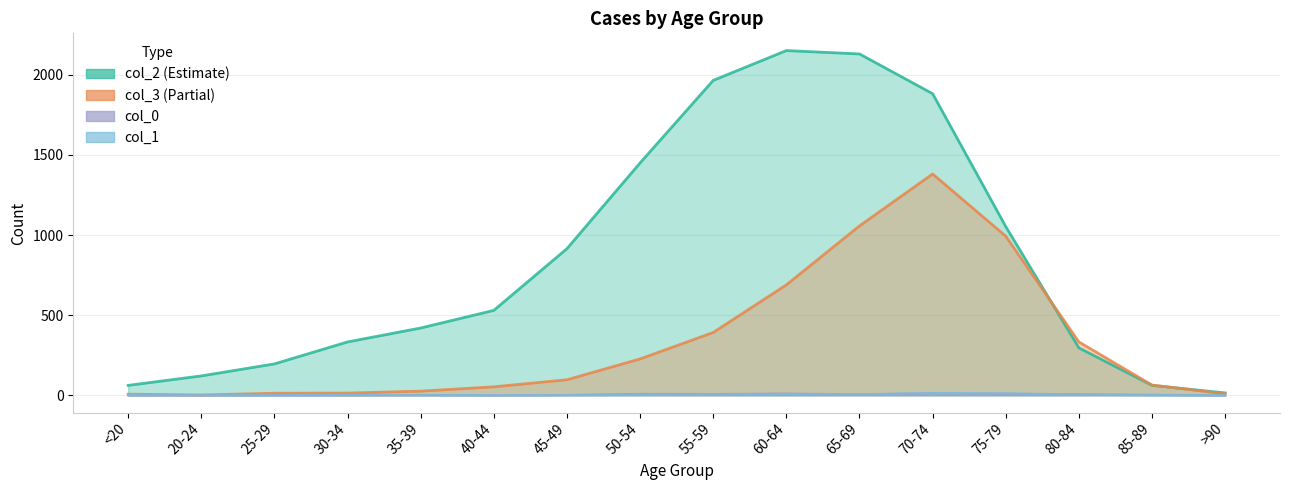

Reading left to right, extract all data points from this chart.

col_2: <20=62	20-24=121	25-29=196	30-34=333	35-39=420	40-44=530	45-49=915	50-54=1450	55-59=1965	60-64=2151	65-69=2130	70-74=1882	75-79=1053	80-84=296	85-89=62	>90=15
col_3: <20=7	20-24=2	25-29=13	30-34=14	35-39=26	40-44=53	45-49=97	50-54=227	55-59=392	60-64=689	65-69=1057	70-74=1381	75-79=993	80-84=333	85-89=64	>90=9
col_0: <20=0	20-24=1	25-29=0	30-34=0	35-39=2	40-44=0	45-49=2	50-54=9	55-59=8	60-64=11	65-69=6	70-74=13	75-79=10	80-84=7	85-89=3	>90=0
col_1: <20=1	20-24=0	25-29=0	30-34=2	35-39=1	40-44=1	45-49=1	50-54=3	55-59=6	60-64=8	65-69=6	70-74=14	75-79=12	80-84=4	85-89=1	>90=0